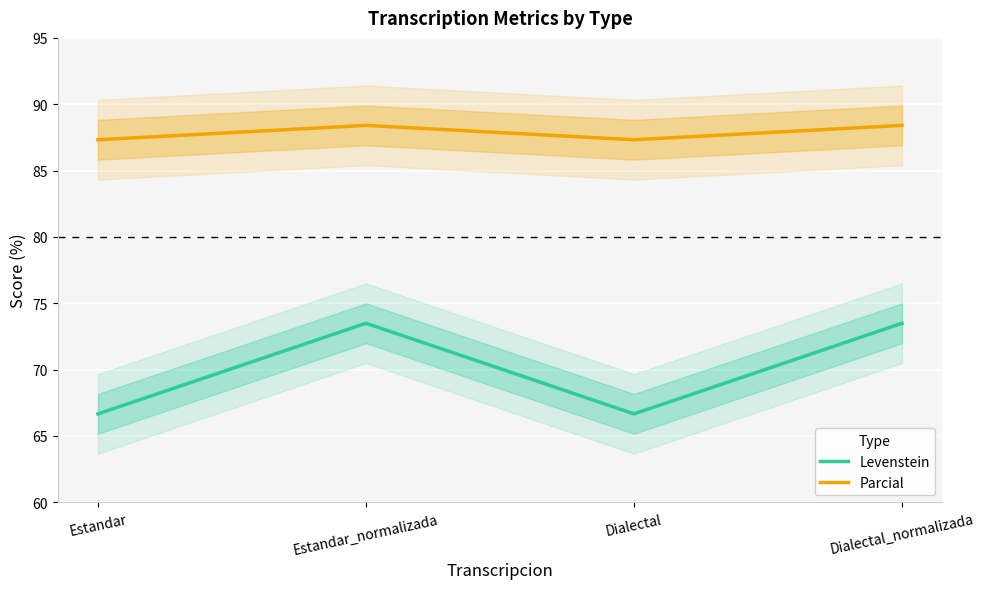

What is the sum of all Parcial values?

351.5